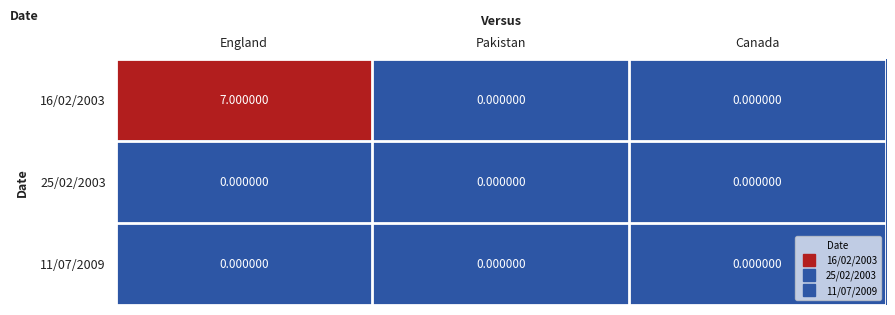

What is the difference between the maximum and minimum values in the 16/02/2003 series?

7